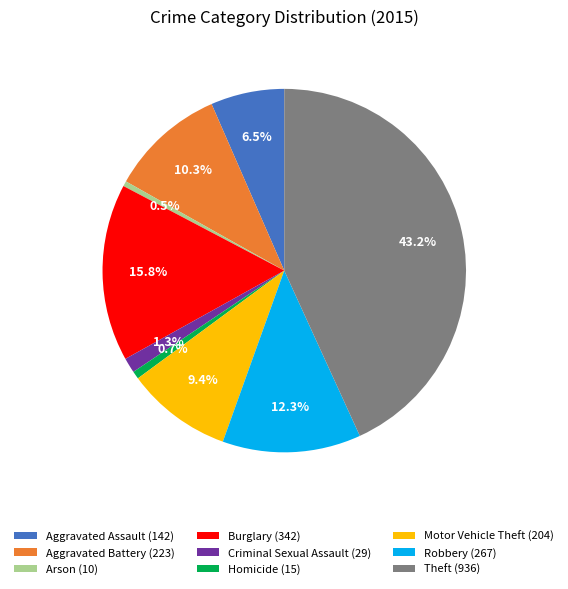

What percentage do Robbery (267) and Arson (10) together represent?

12.8%